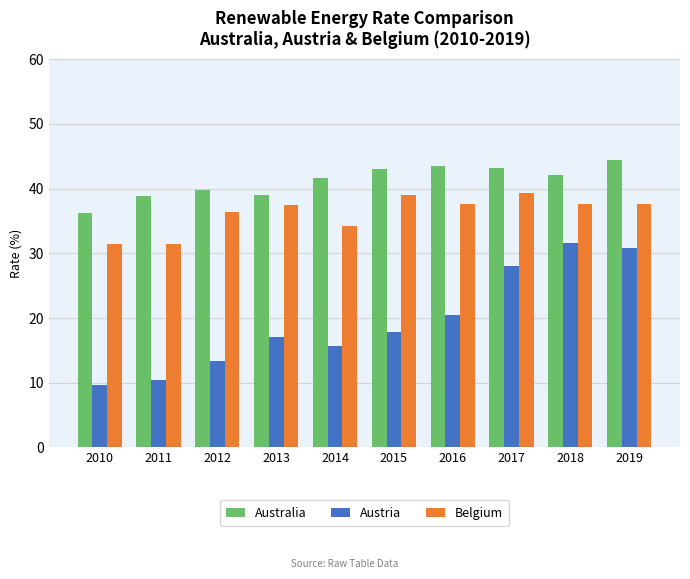

Is the value of Australia at 2014 greater than the value of Belgium at 2016?

Yes